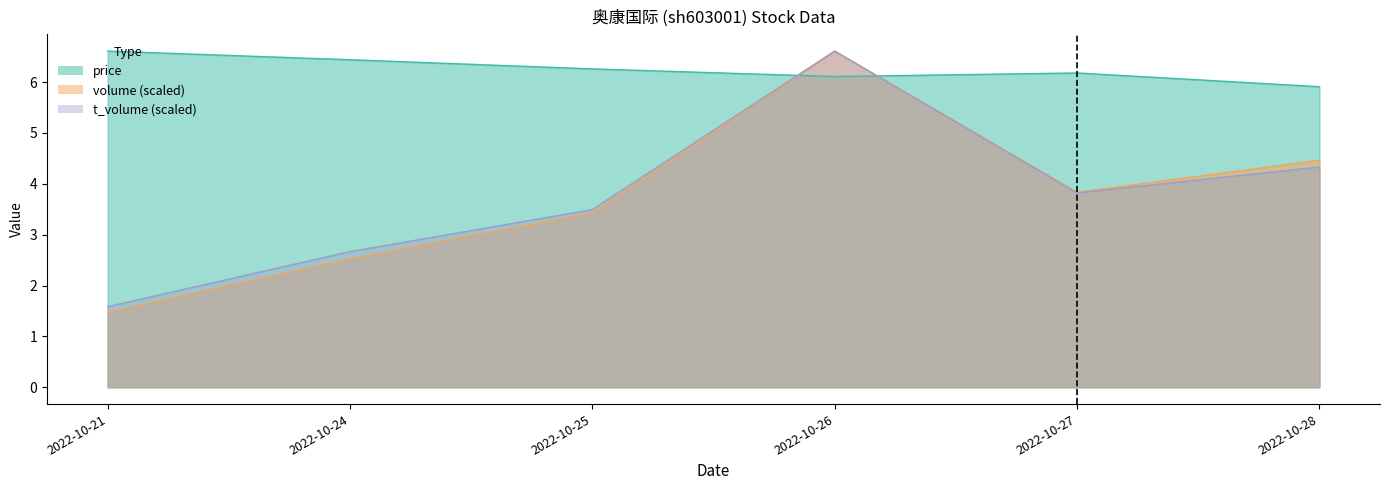

Which series has the largest total across all categories?

price